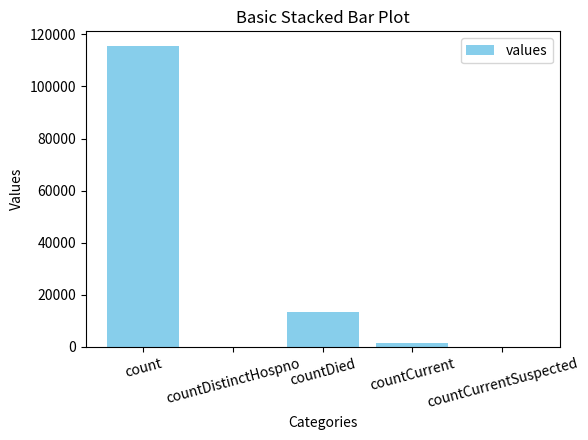

Reading right to left, transcribe all the data shown in this chart.

countCurrentSuspected=0	countCurrent=1383	countDied=13343	countDistinctHospno=0	count=115379